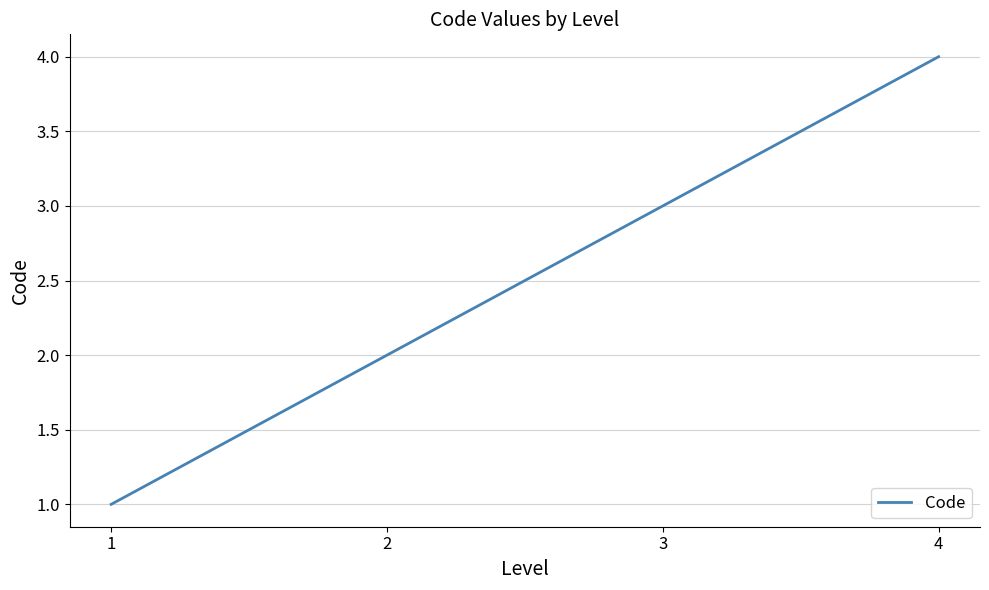

How many lines are shown in the chart?

1